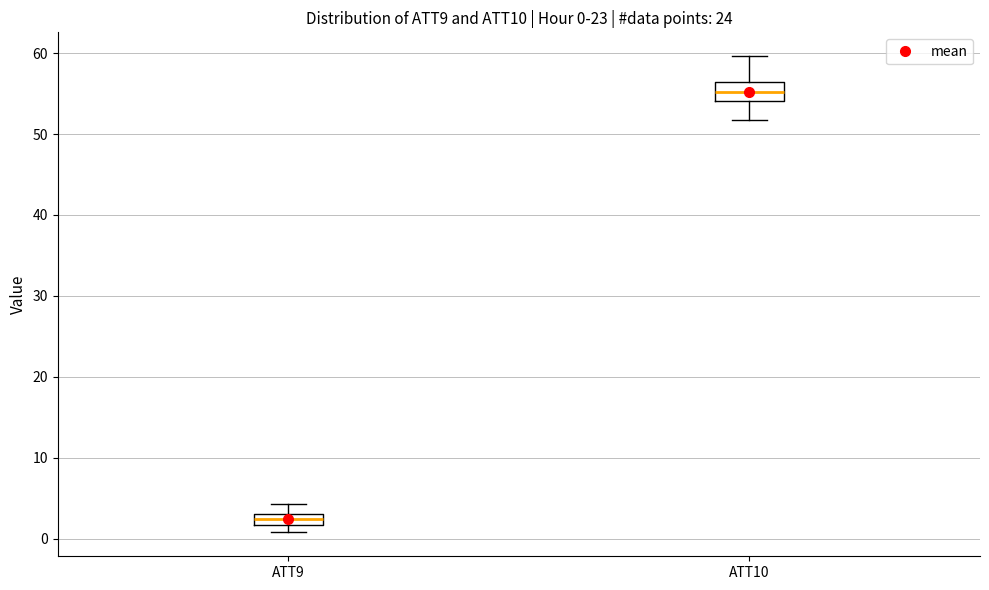

Which box has the highest median line?

ATT10